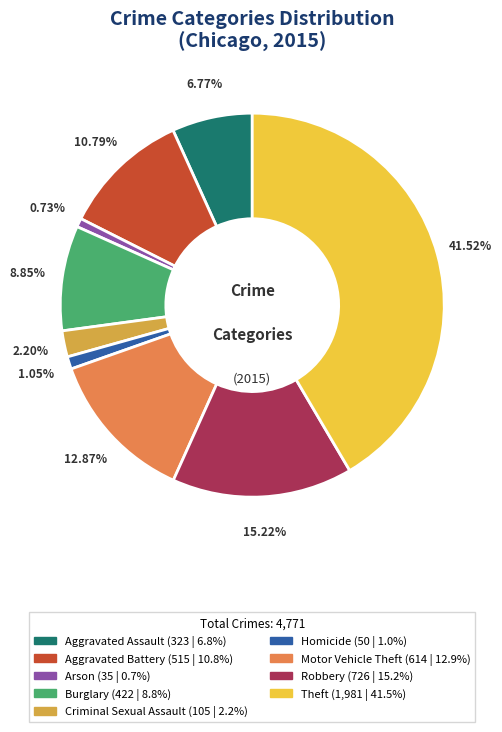

To the nearest percent, what portion does Motor Vehicle Theft represent?

13%